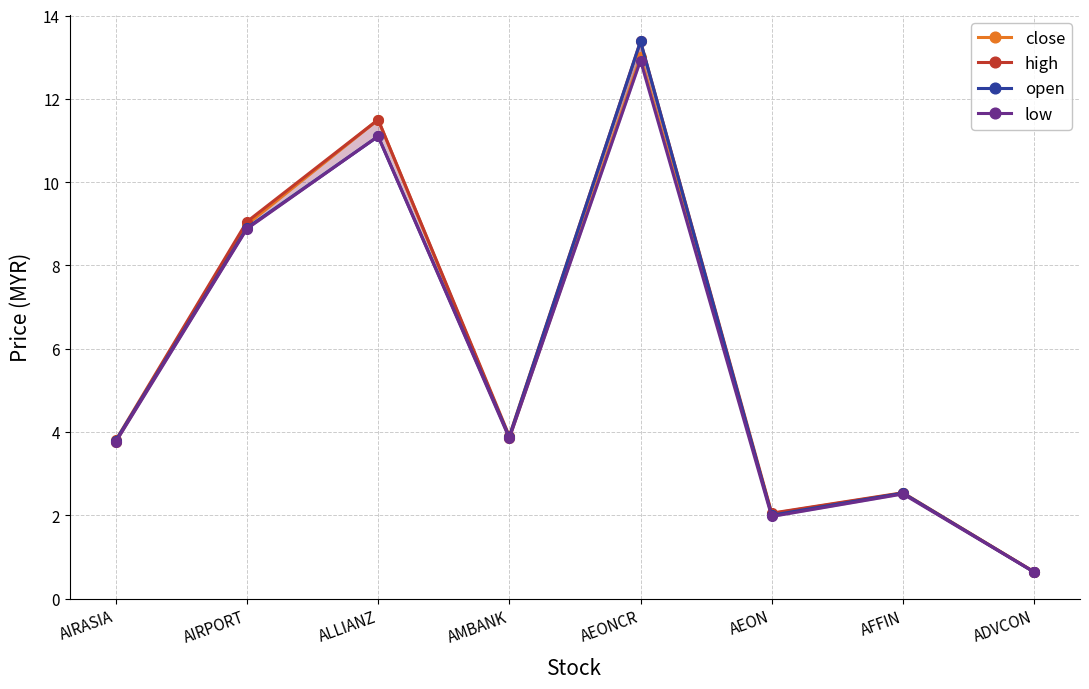

At which category is the sum across all series the highest?

AEONCR